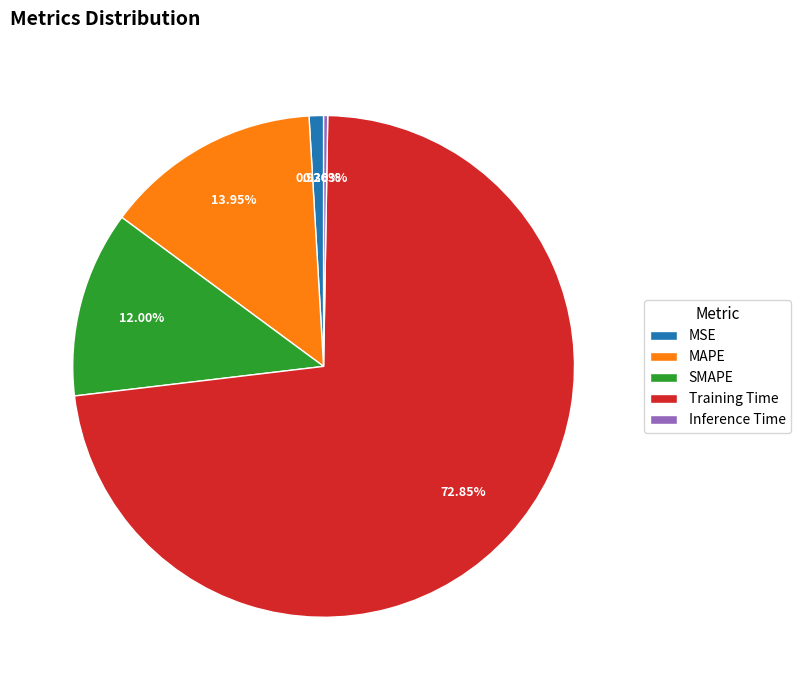

True or false: Training Time accounts for 60% of the total.

False